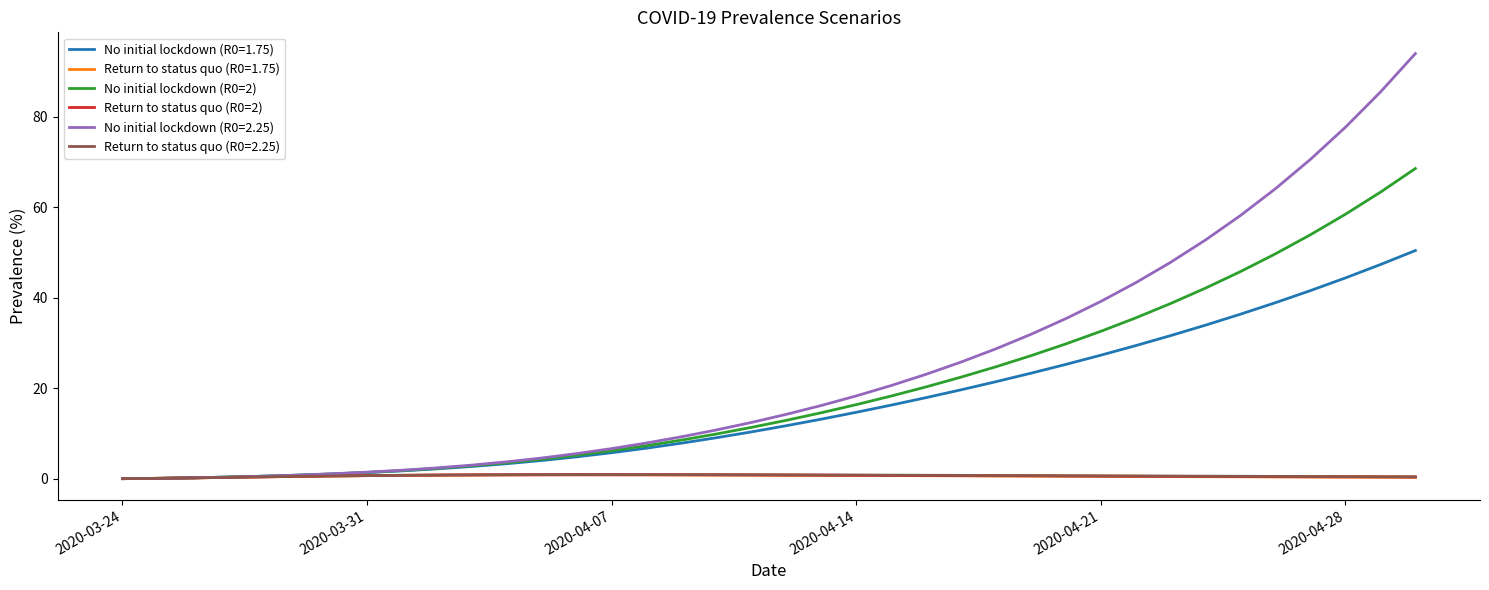

What is the maximum value for No initial lockdown (R0=1.75)?

50.4